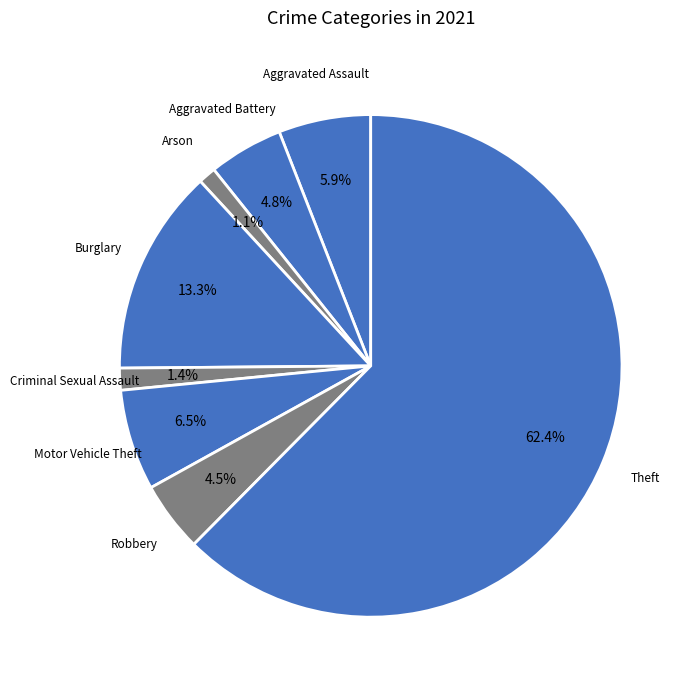

What is the majority slice?

Theft